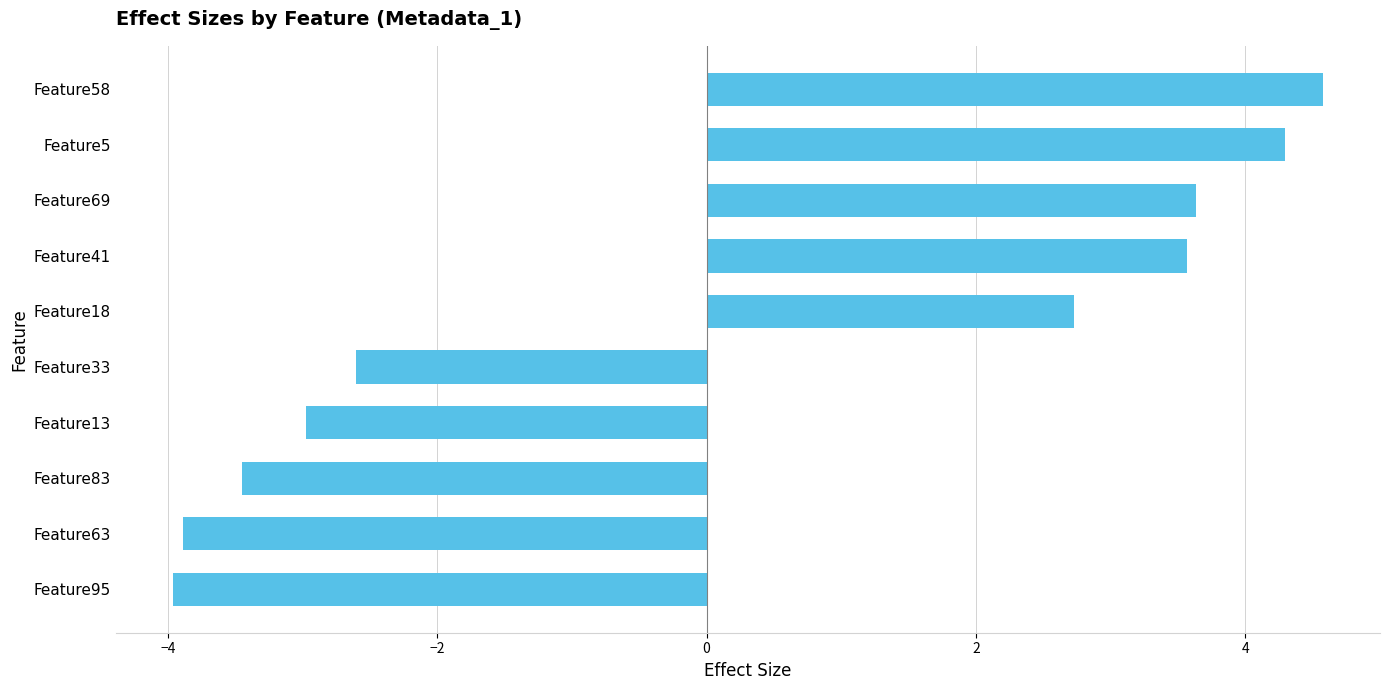

What is the sum of all values?

1.9